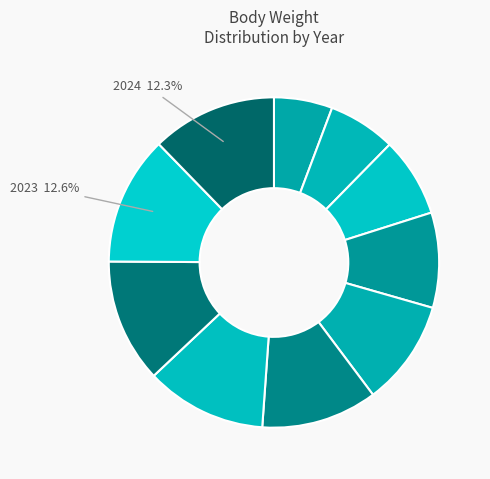

Which category has the biggest portion of the pie?

2023